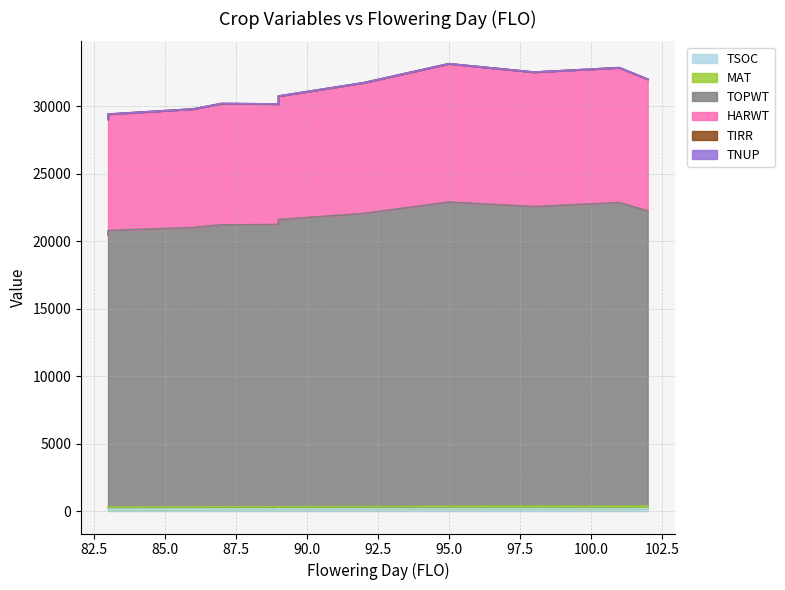

True or false: HARWT and TOPWT cross at least once.

False